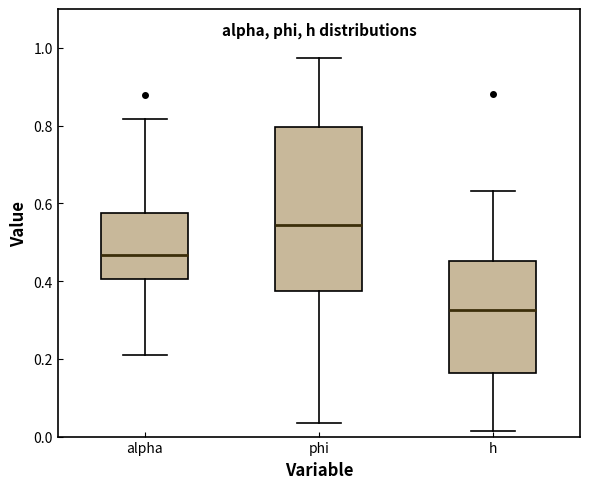

Reading left to right, read every box against the y-axis: the position of its median line, the range the box covers, and the ends of its whiskers. The values are not printed on the chart, so give them approximately, as read against the axis.

alpha: median 0.46, box 0.40 to 0.58, whiskers 0.22 to 0.82
phi: median 0.54, box 0.38 to 0.80, whiskers 0.04 to 0.98
h: median 0.32, box 0.16 to 0.46, whiskers 0.02 to 0.64